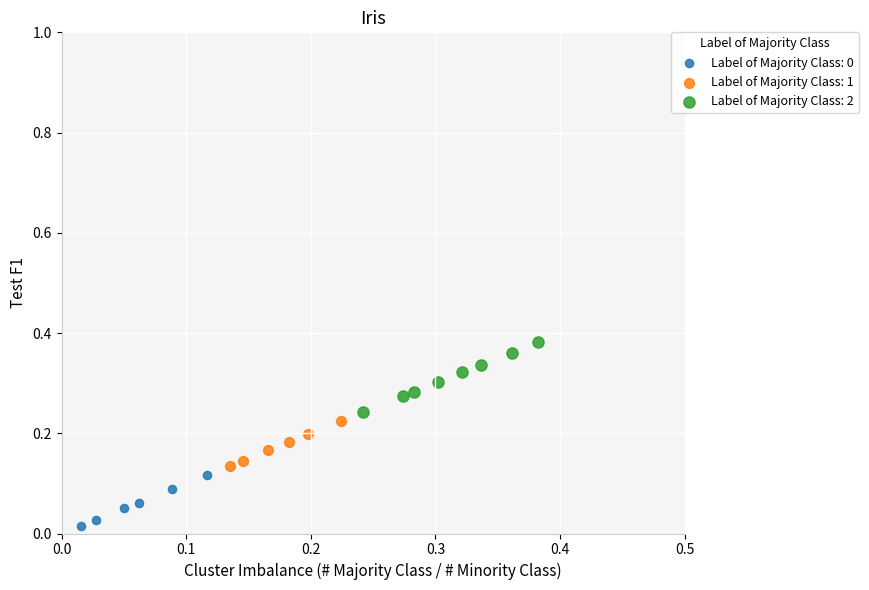

Which series contains the highest Y value?

Label of Majority Class: 2